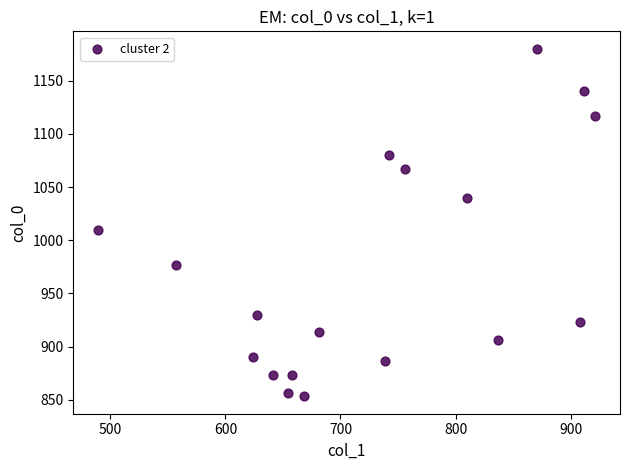

What is the range of X values (max minus min)?

432.0